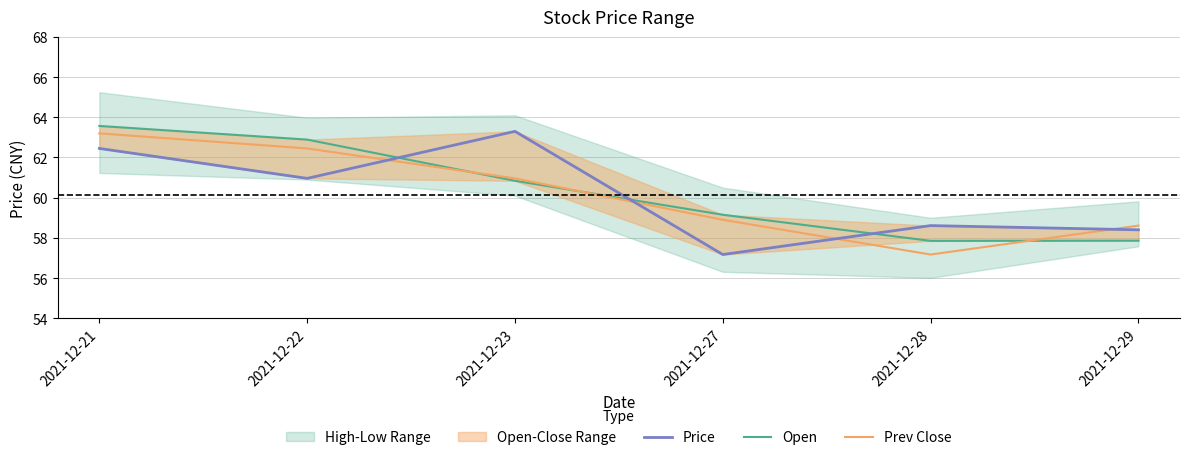

Rank the categories by Price value from lowest to highest.

2021-12-27, 2021-12-29, 2021-12-28, 2021-12-22, 2021-12-21, 2021-12-23